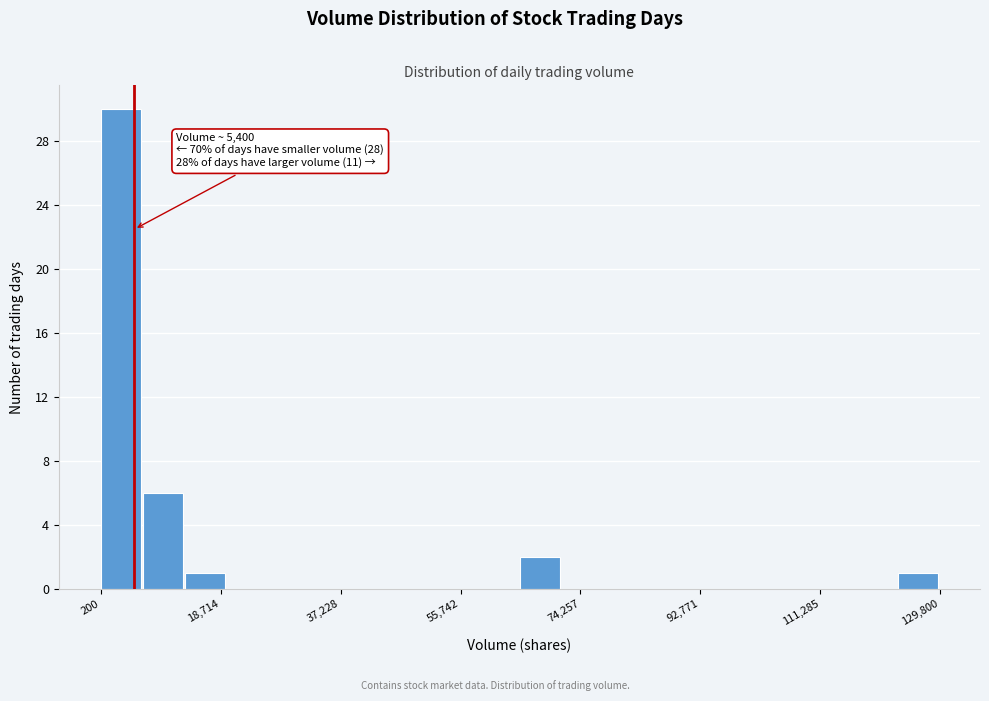

Read against the x-axis, roughly where is the centre of the tallest bar?

4000